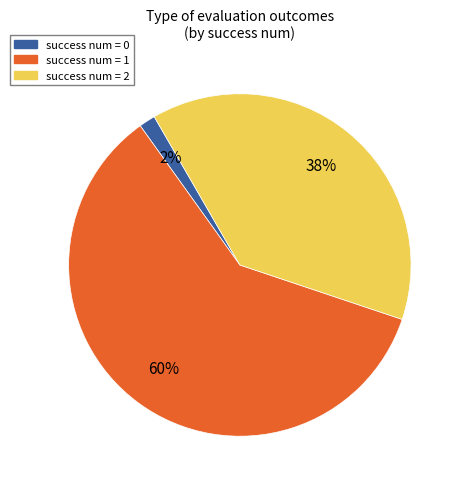

To the nearest percent, what is the difference between the largest and smallest slice percentages?

58%